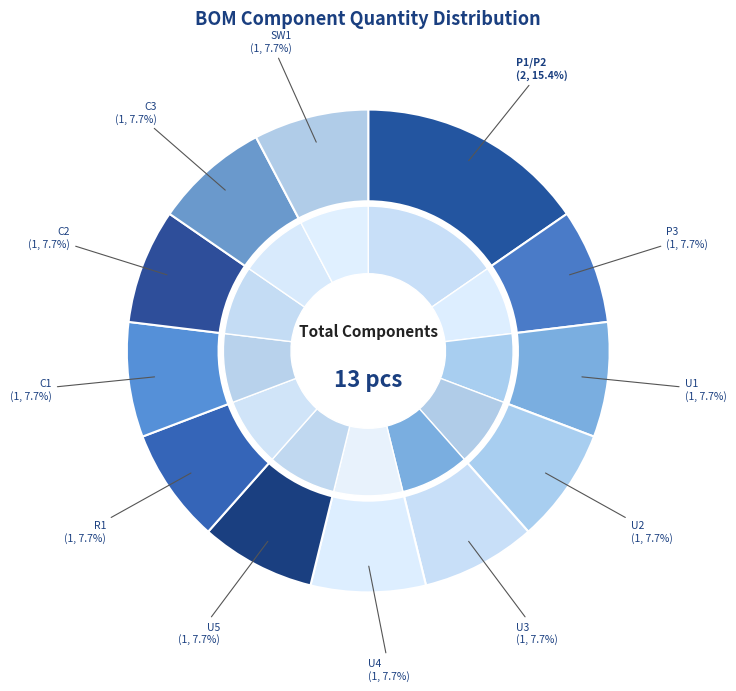

Does U4 account for over 50% of the chart?

No